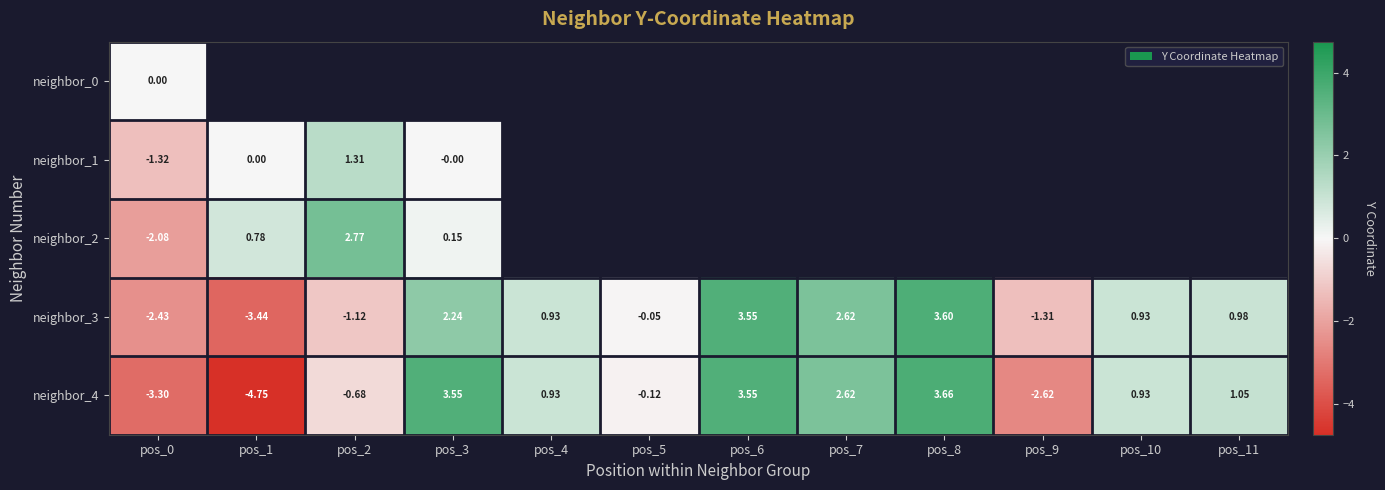

Which label corresponds to the largest value in the chart?

pos_8